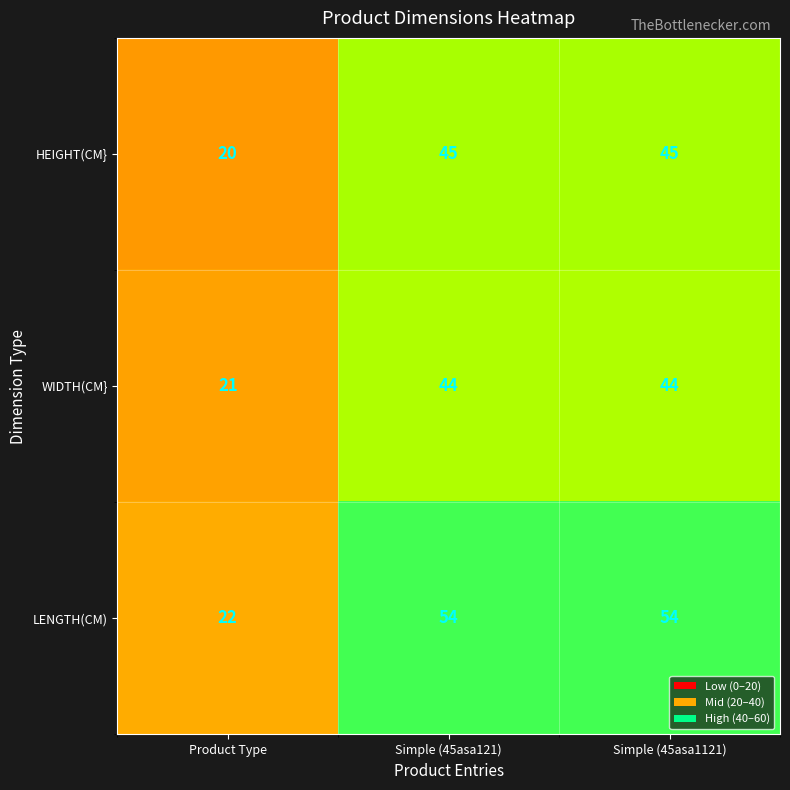

What is the spread (max minus min) of values at Product Type?

2